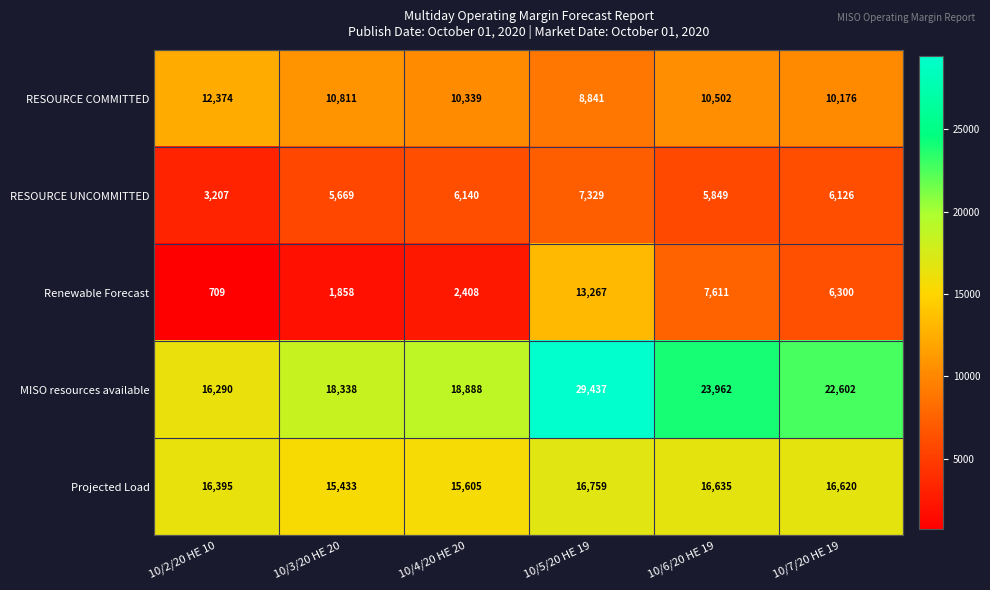

Reading left to right, what are all the values shown in this chart?

RESOURCE COMMITTED: 12374	10811	10339	8841	10502	10176
RESOURCE UNCOMMITTED: 3207	5669	6140	7329	5849	6126
Renewable Forecast: 709	1858	2408	13267	7611	6300
MISO resources available: 16290	18338	18888	29437	23962	22602
Projected Load: 16395	15433	15605	16759	16635	16620